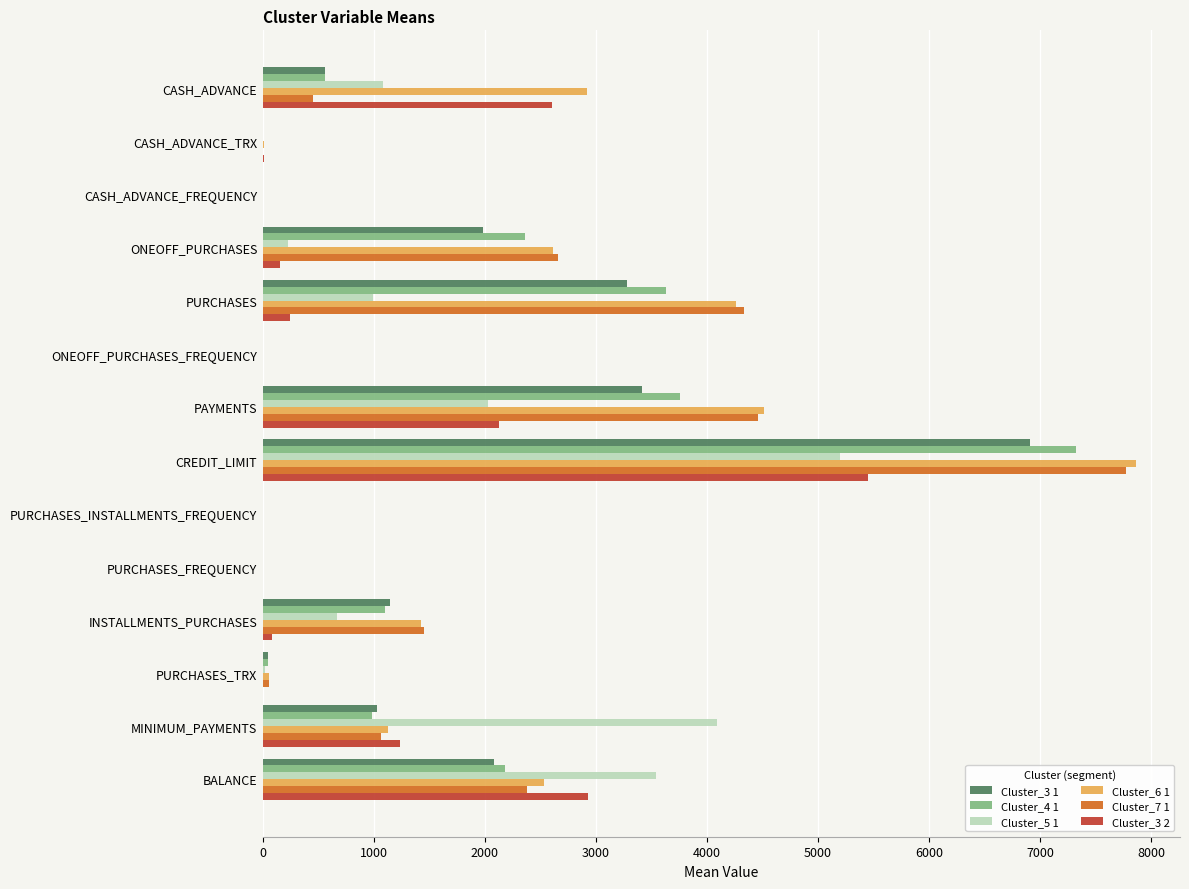

At which category is the sum across all series the highest?

CREDIT_LIMIT